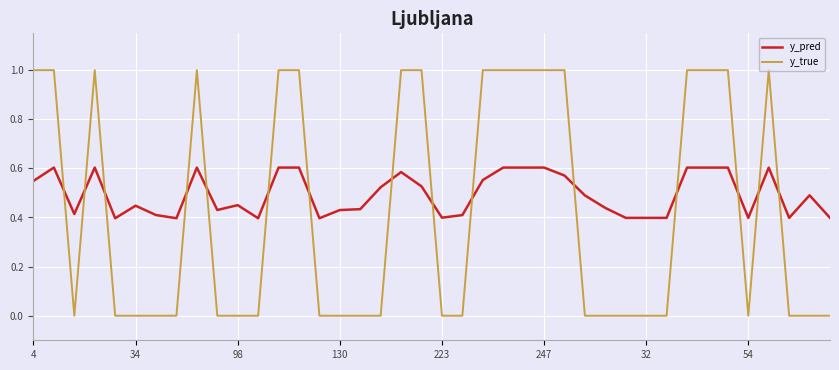

How many intersections are there between y_true and y_pred?

15